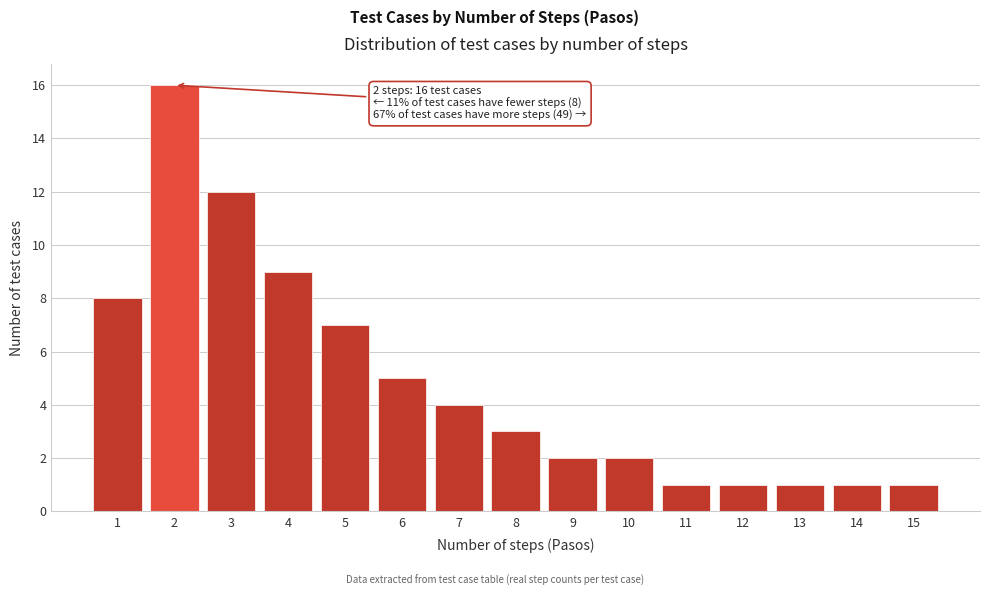

Reading left to right, extract all data points from this chart.

1=8	2=16	3=12	4=9	5=7	6=5	7=4	8=3	9=2	10=2	11=1	12=1	13=1	14=1	15=1